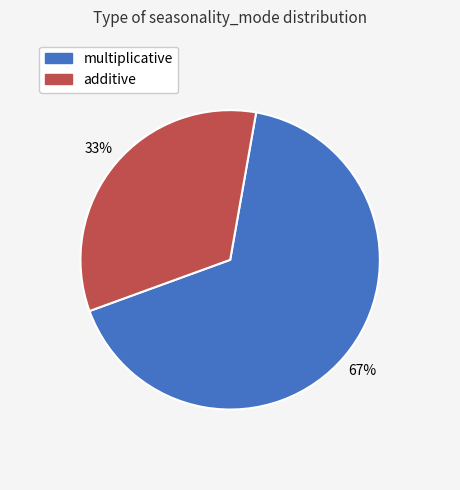

How many segments does this pie chart have?

2